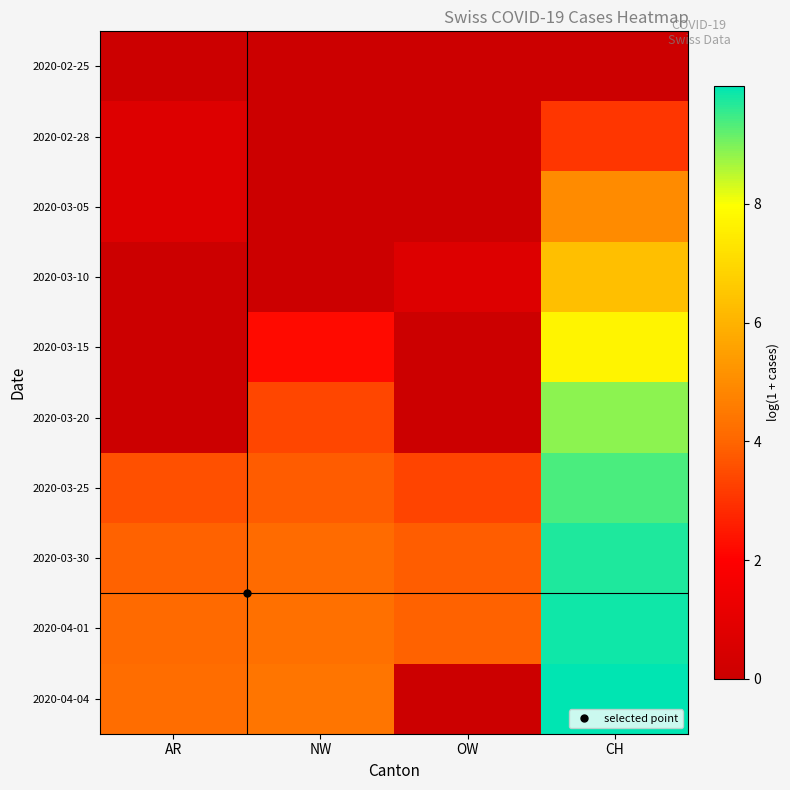

Reading left to right, list all the values displayed in this chart.

2020-02-25: AR=0.0	NW=0.0	OW=0.0	CH=0.0
2020-02-28: AR=0.7	NW=0.0	OW=0.0	CH=3.0
2020-03-05: AR=0.7	NW=0.0	OW=0.0	CH=5.0
2020-03-10: AR=0.0	NW=0.0	OW=0.7	CH=6.3
2020-03-15: AR=0.0	NW=2.2	OW=0.0	CH=7.7
2020-03-20: AR=0.0	NW=3.4	OW=0.0	CH=8.9
2020-03-25: AR=3.6	NW=3.8	OW=3.3	CH=9.4
2020-03-30: AR=3.9	NW=4.2	OW=3.9	CH=9.7
2020-04-01: AR=4.1	NW=4.3	OW=3.9	CH=9.8
2020-04-04: AR=4.2	NW=4.4	OW=0.0	CH=10.0